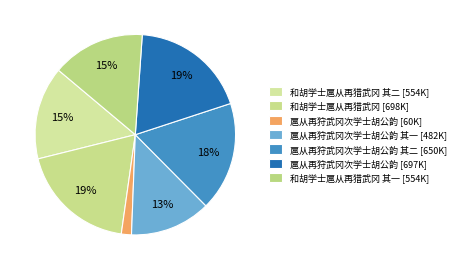

How many segments does this pie chart have?

7